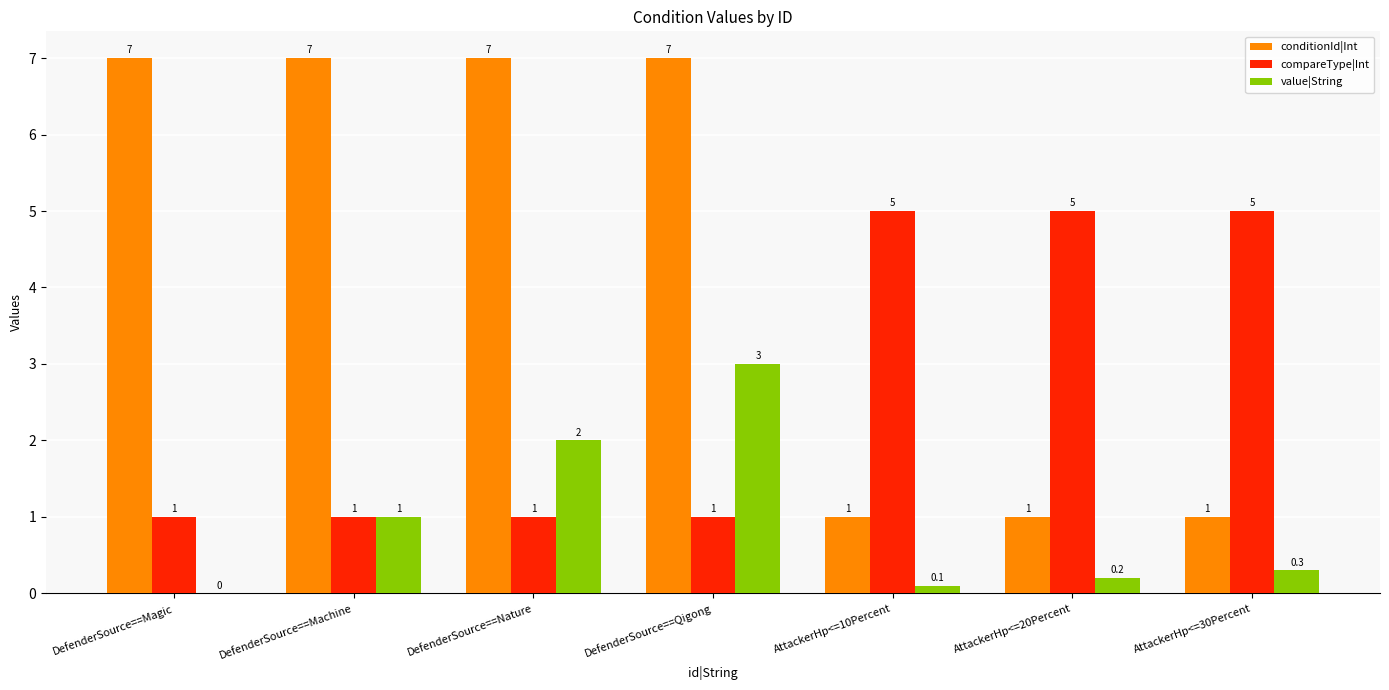

What is the average value of the compareType|Int series?

2.7